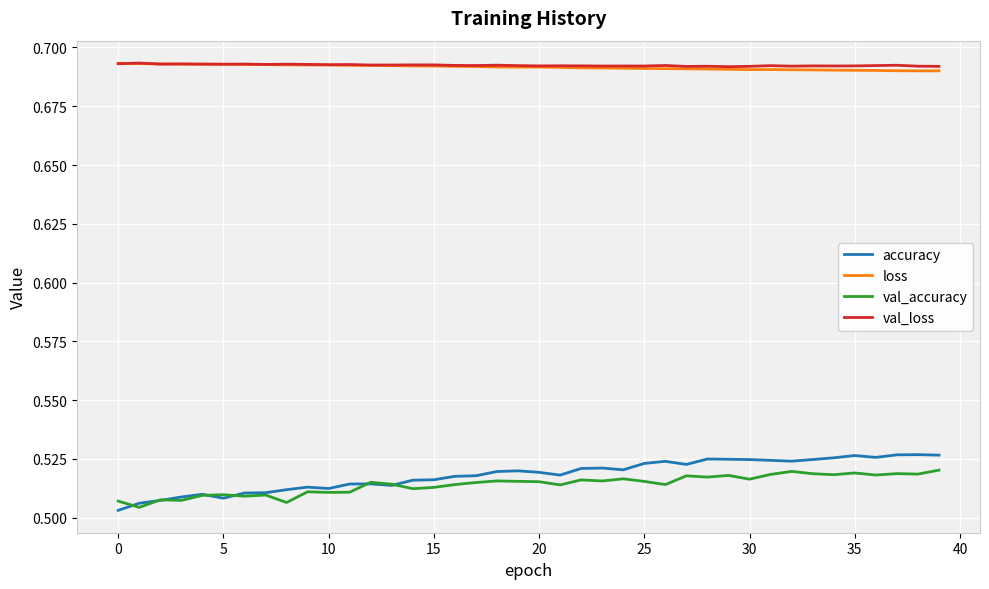

Which series has the largest range (max minus min)?

accuracy